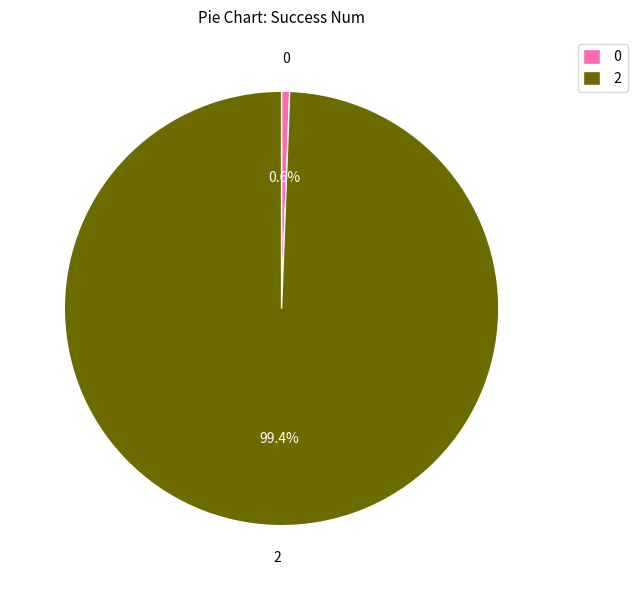

Rank the categories by value from lowest to highest.

0, 2